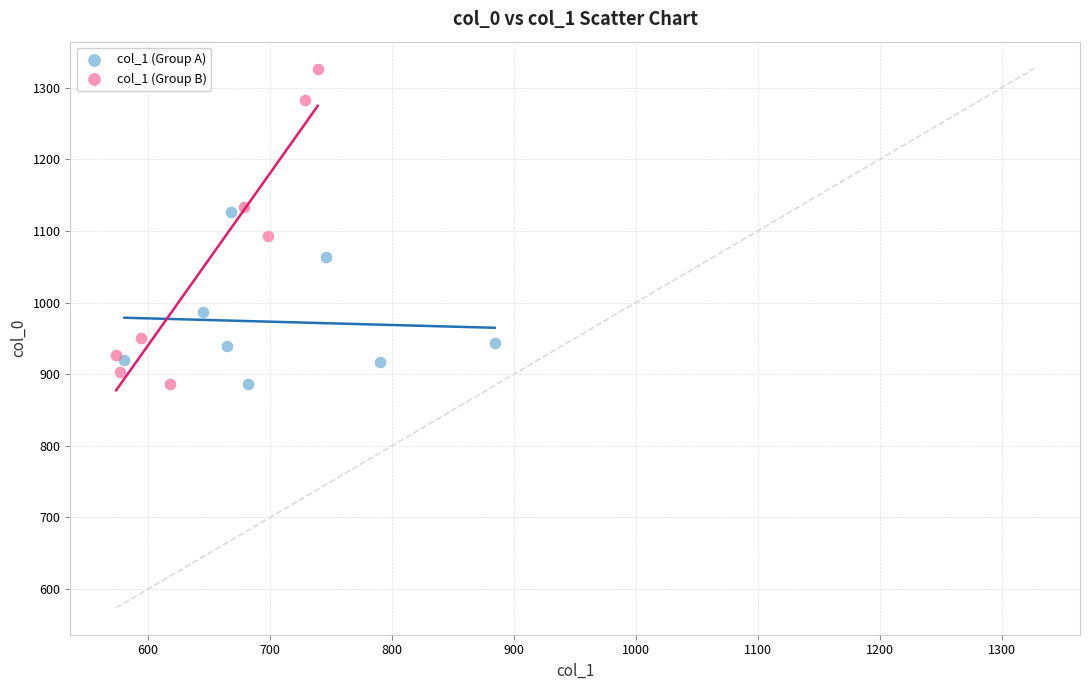

What are all the series names shown in the legend?

col_1 (Group A), col_1 (Group B)